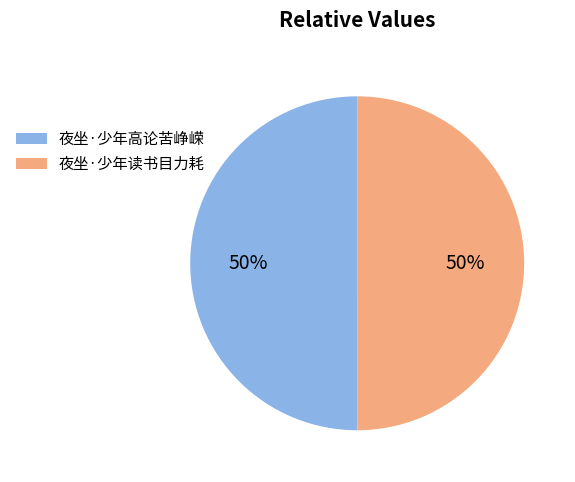

Is the sum of 夜坐·少年读书目力耗 and 夜坐·少年高论苦峥嵘 greater than half?

Yes